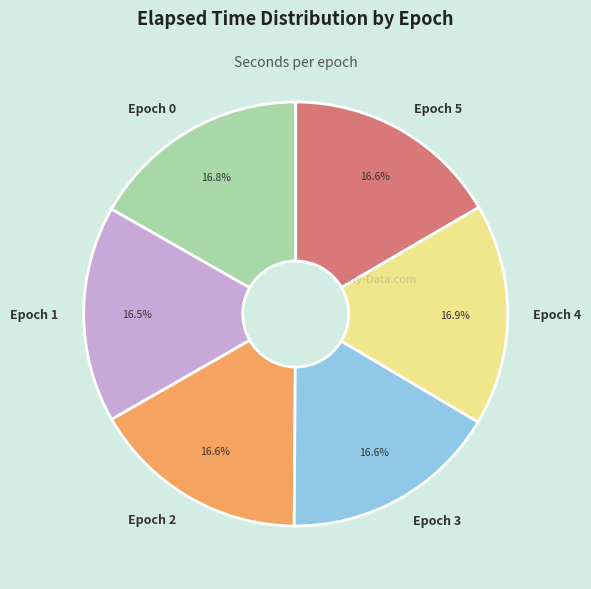

True or false: Epoch 4 accounts for 17% of the total.

True